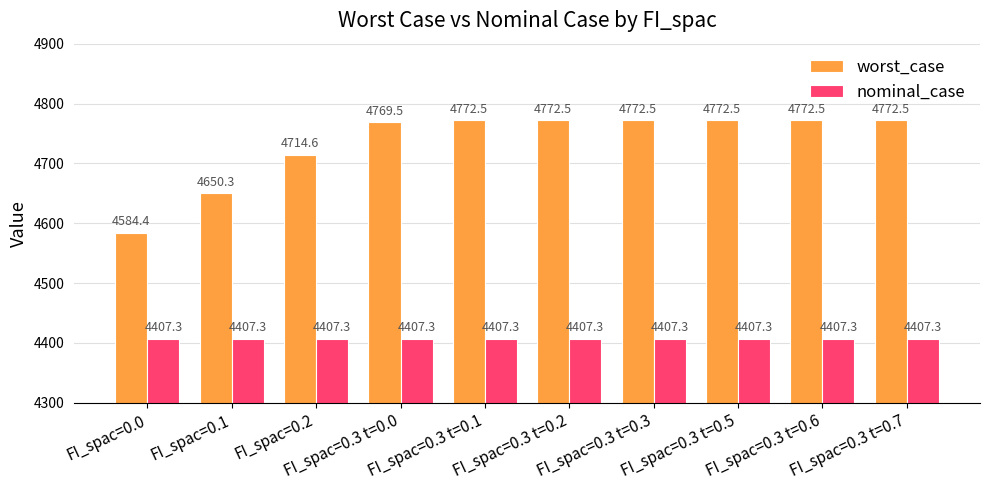

Reading left to right, transcribe all the data shown in this chart.

worst_case: FI_spac=0.0=4584.4	FI_spac=0.1=4650.3	FI_spac=0.2=4714.6	FI_spac=0.3 t=0.0=4769.5	FI_spac=0.3 t=0.1=4772.5	FI_spac=0.3 t=0.2=4772.5	FI_spac=0.3 t=0.3=4772.5	FI_spac=0.3 t=0.5=4772.5	FI_spac=0.3 t=0.6=4772.5	FI_spac=0.3 t=0.7=4772.5
nominal_case: FI_spac=0.0=4407.3	FI_spac=0.1=4407.3	FI_spac=0.2=4407.3	FI_spac=0.3 t=0.0=4407.3	FI_spac=0.3 t=0.1=4407.3	FI_spac=0.3 t=0.2=4407.3	FI_spac=0.3 t=0.3=4407.3	FI_spac=0.3 t=0.5=4407.3	FI_spac=0.3 t=0.6=4407.3	FI_spac=0.3 t=0.7=4407.3